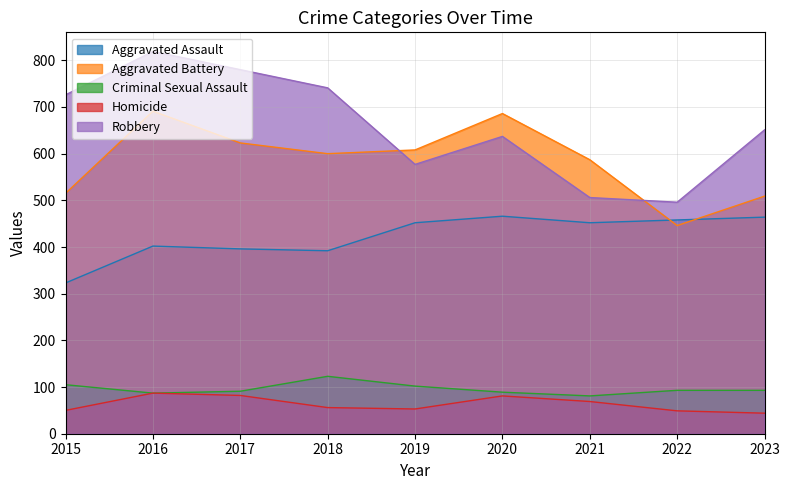

Is the value of Homicide at 2017 greater than the value of Criminal Sexual Assault at 2016?

No